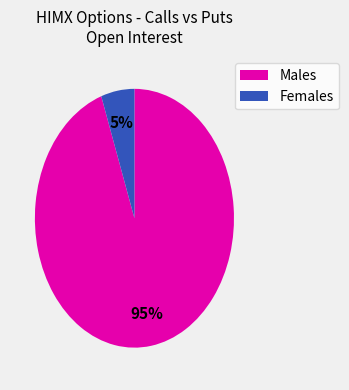

How many segments does this pie chart have?

2